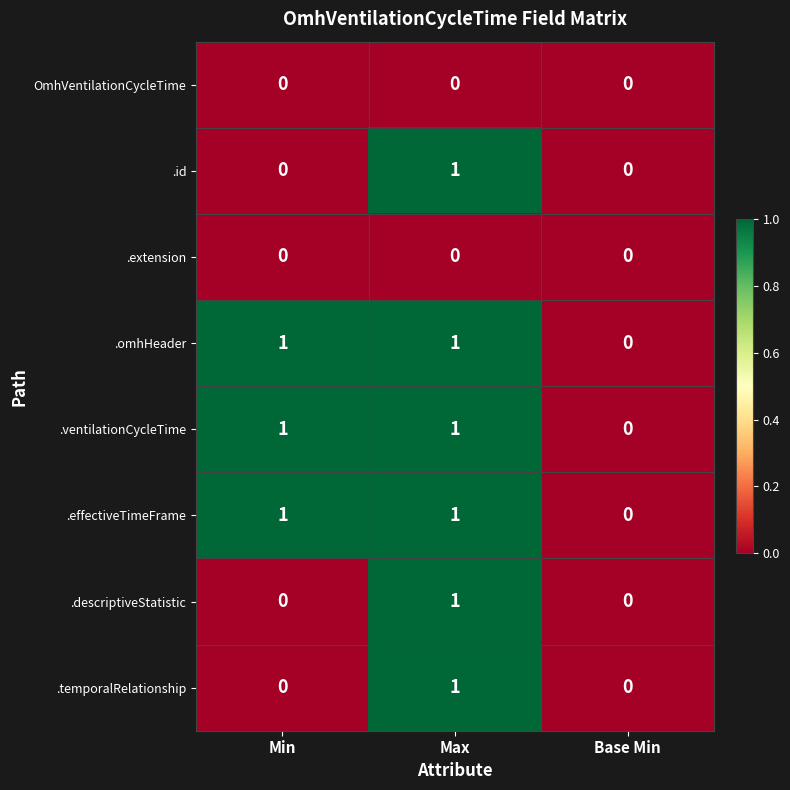

The .temporalRelationship series shows 0 at Max. True or false?

False